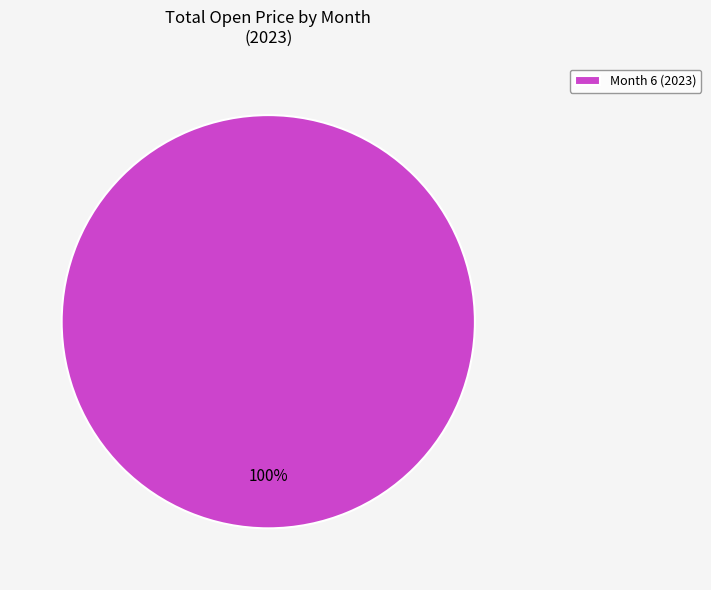

Rank the categories by value from highest to lowest.

Month 6 (2023)